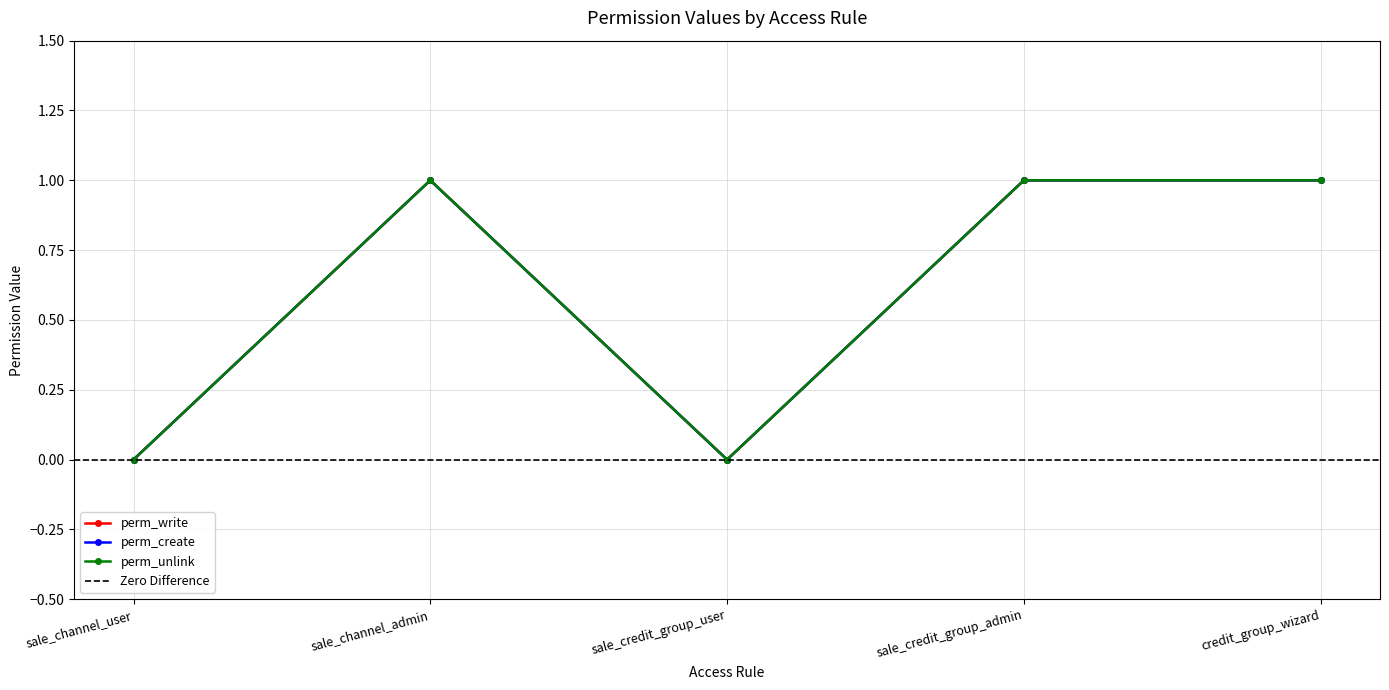

What is the label of the 1st point from the left?

sale_channel_user